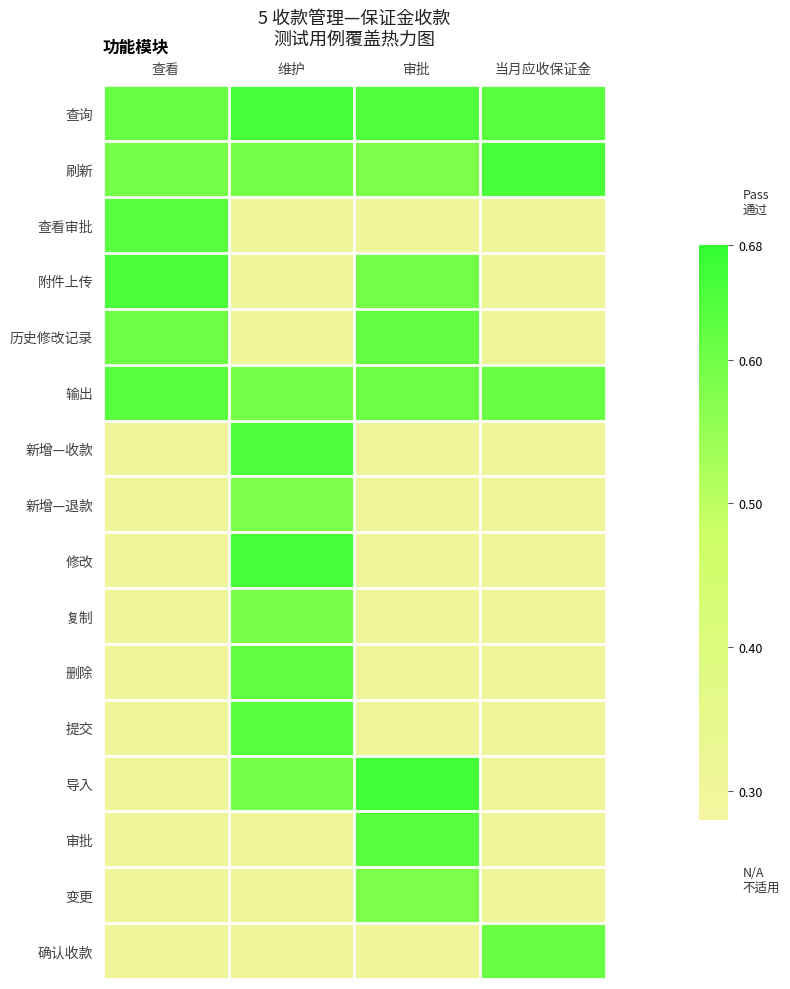

What is the total value across all series at 审批?

7.3